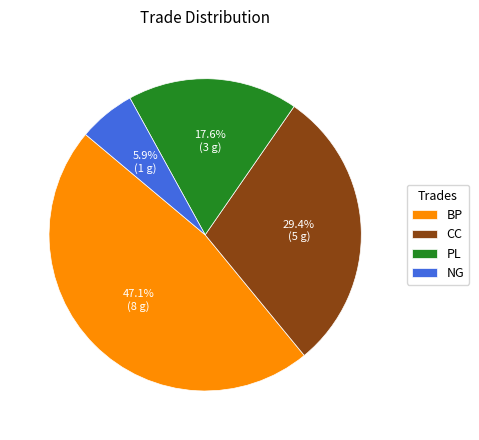

Is it true that CC is 29% of the pie?

True